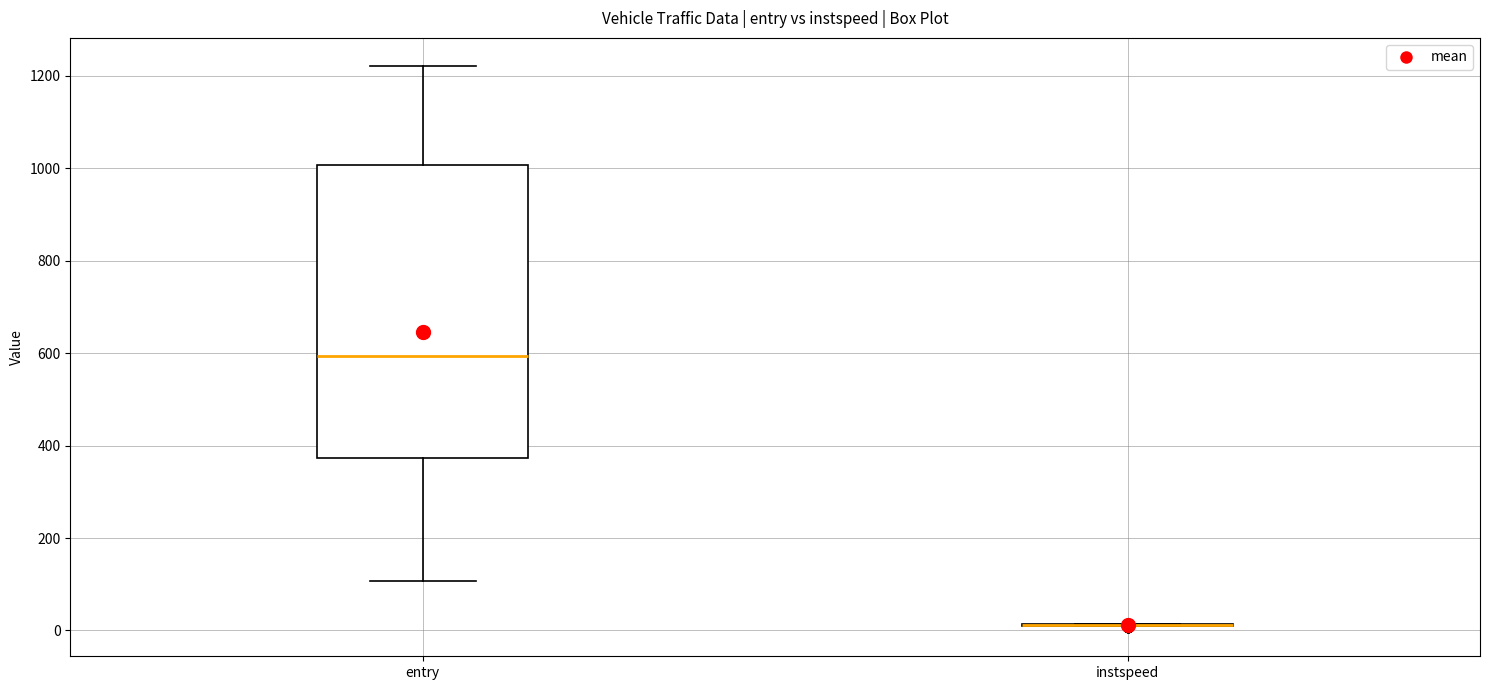

Reading left to right, read every box against the y-axis: the position of its median line, the range the box covers, and the ends of its whiskers. The values are not printed on the chart, so give them approximately, as read against the axis.

entry: median 600, box 380 to 1000, whiskers 100 to 1220
instspeed: box collapsed to a line at 20, whiskers 0 to 20